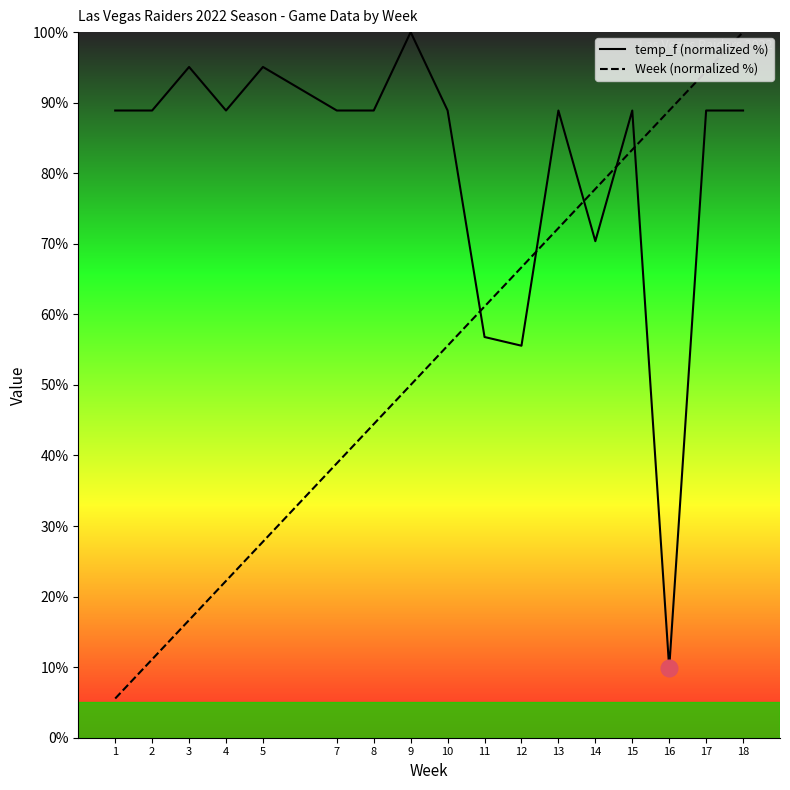

The temp_f (normalized %) series shows 146.5 at 17. True or false?

False